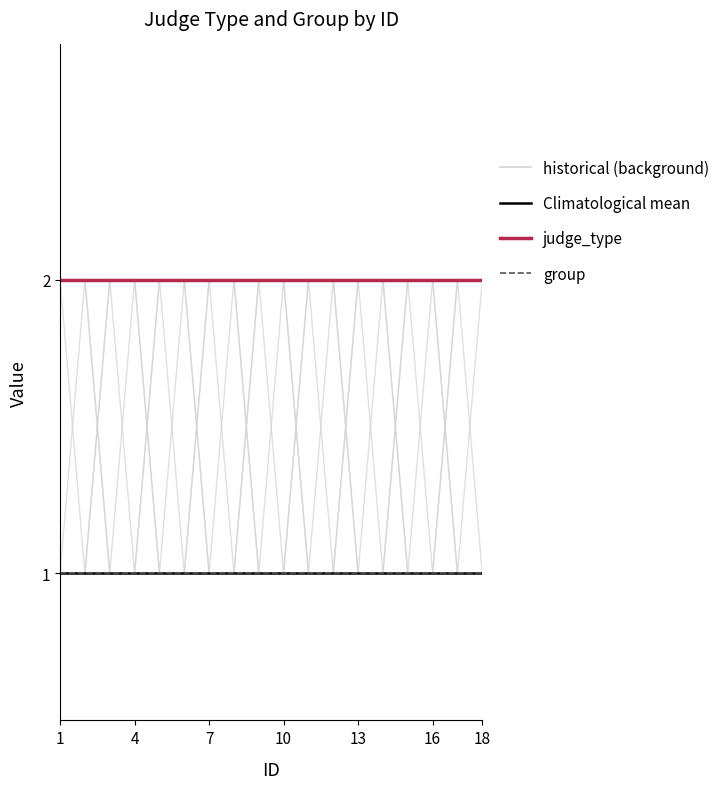

Count the number of categories in the chart.

18